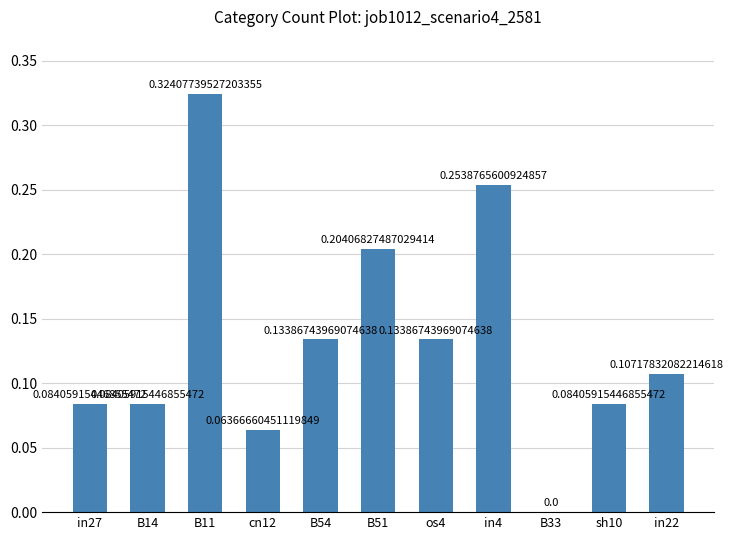

Between B14 and os4, which is larger?

os4